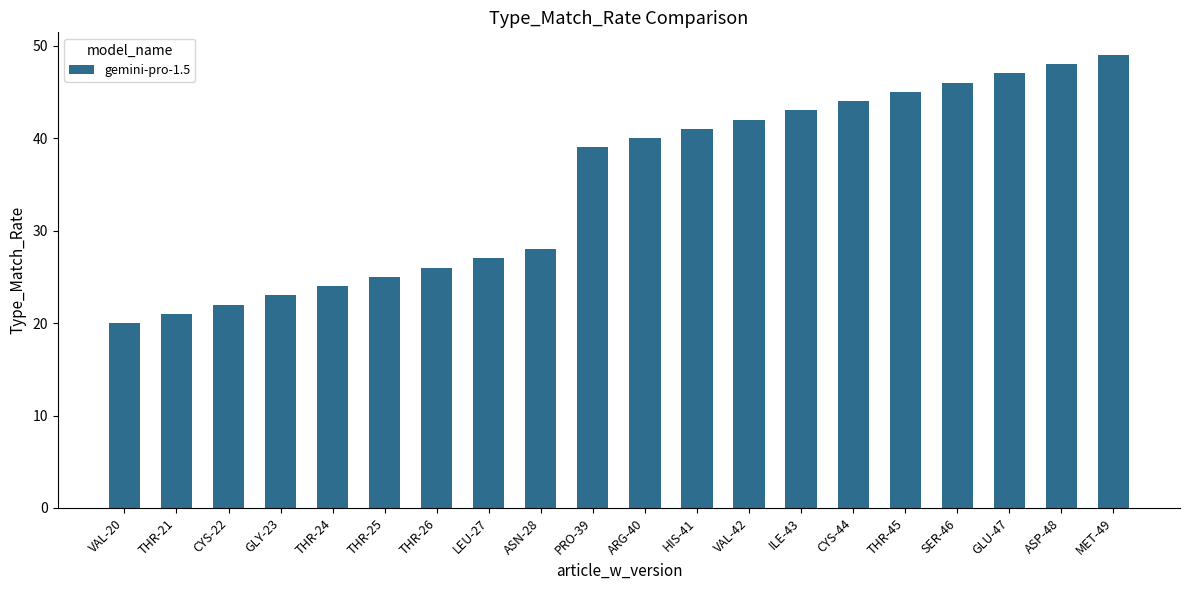

The chart shows a value of 63 at VAL-42. True or false?

False